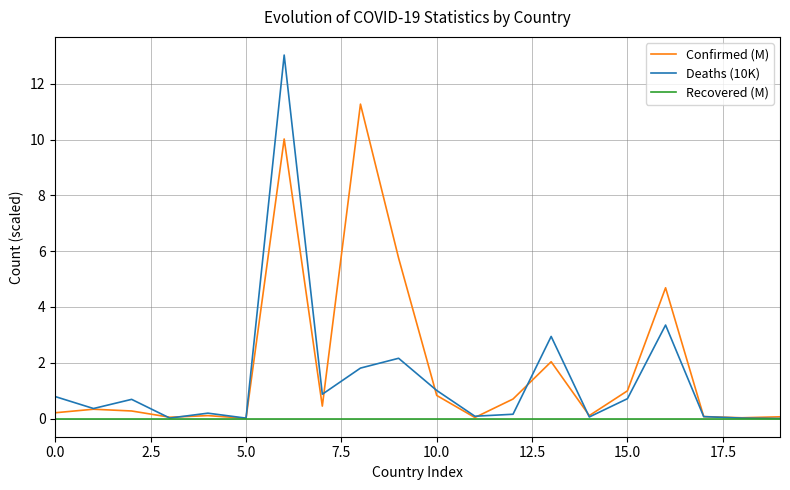

Which series has the largest range (max minus min)?

Deaths (10K)